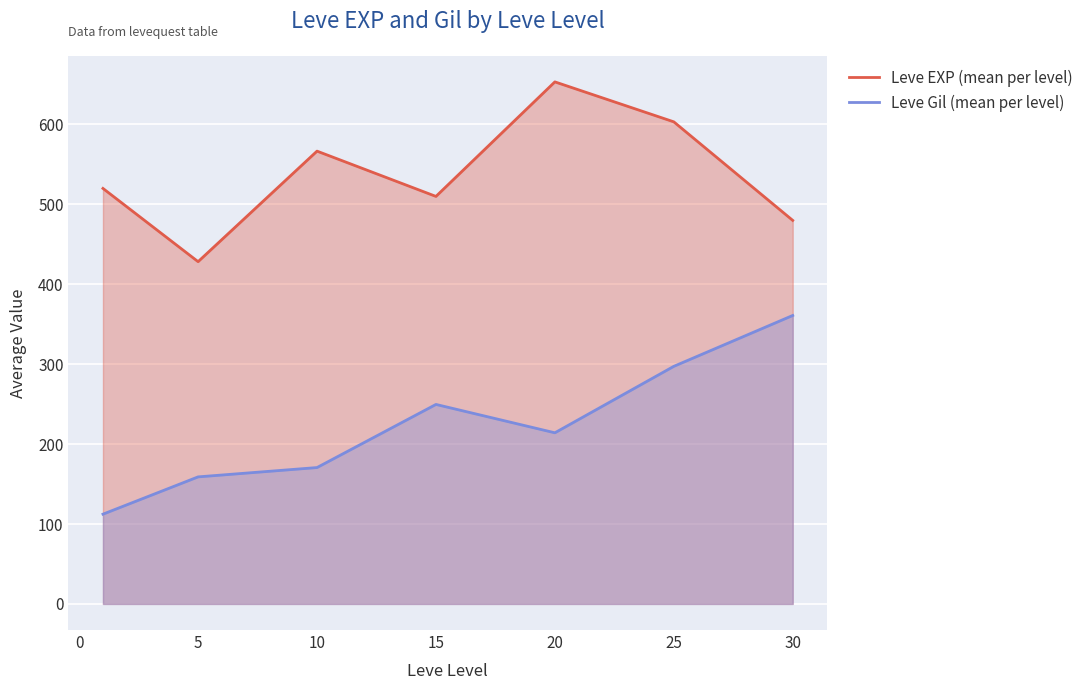

True or false: Leve Gil (mean per level) and Leve EXP (mean per level) intersect in this chart.

False